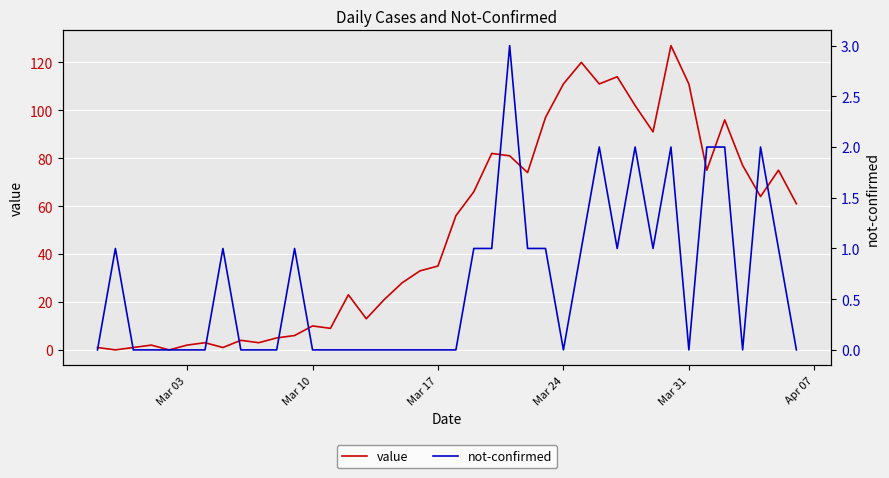

What is the difference between the maximum and minimum values in the not-confirmed series?

3